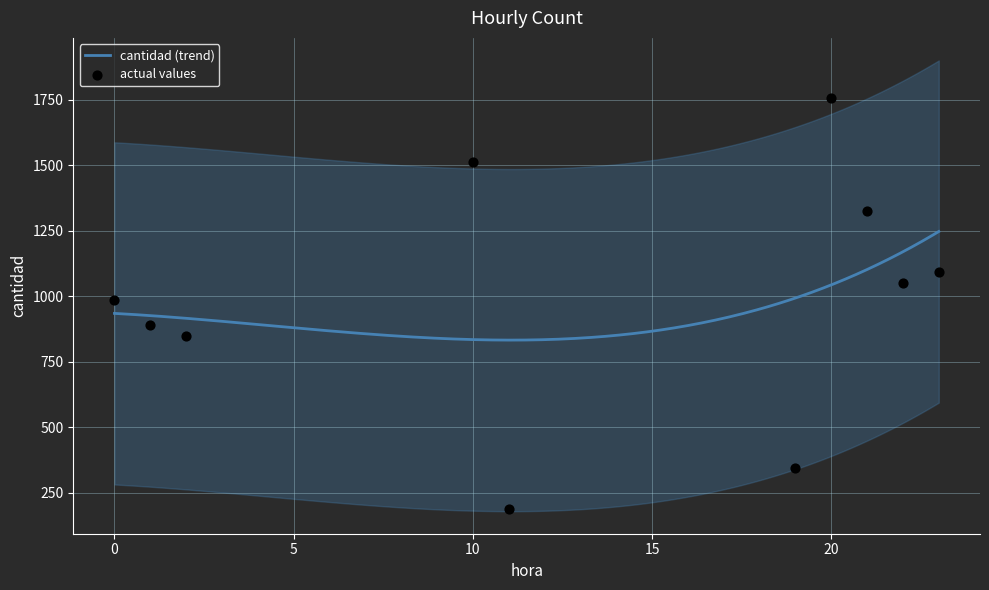

Approximately how many times larger is the value at 1 compared to 11?

4.7